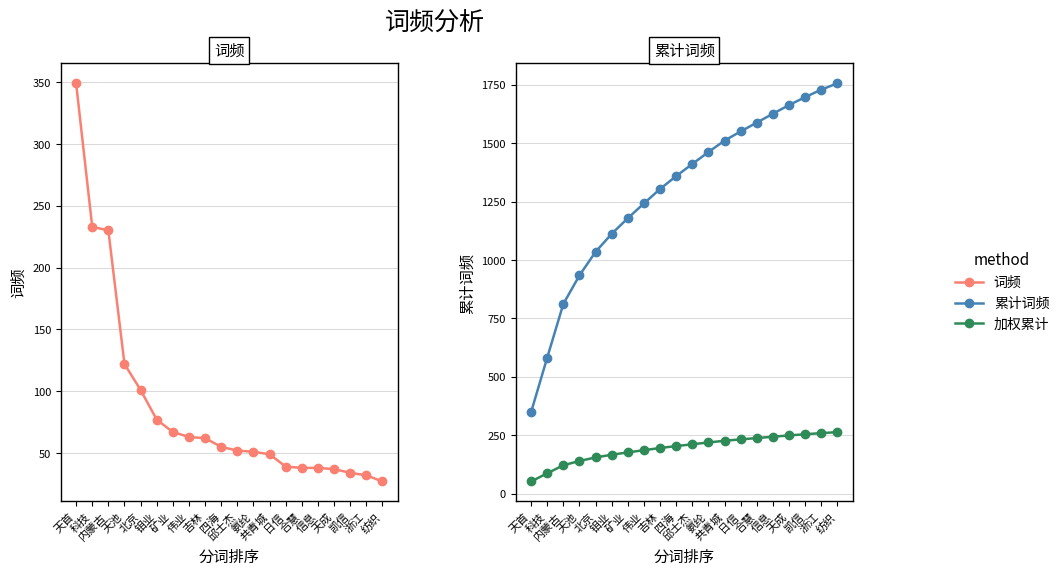

What is the approximate value of 词频 at 四海?

55.0